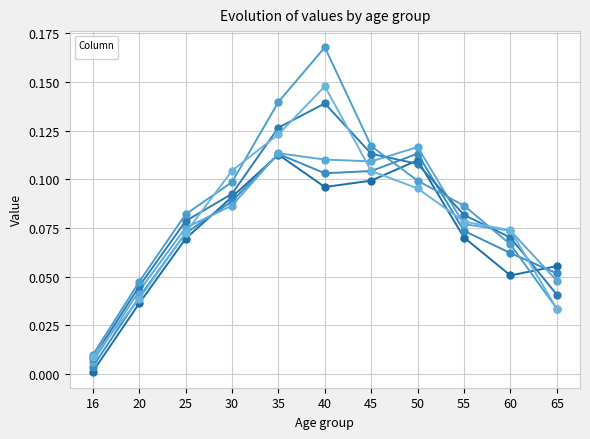

Read the _102 value at 30.

0.1